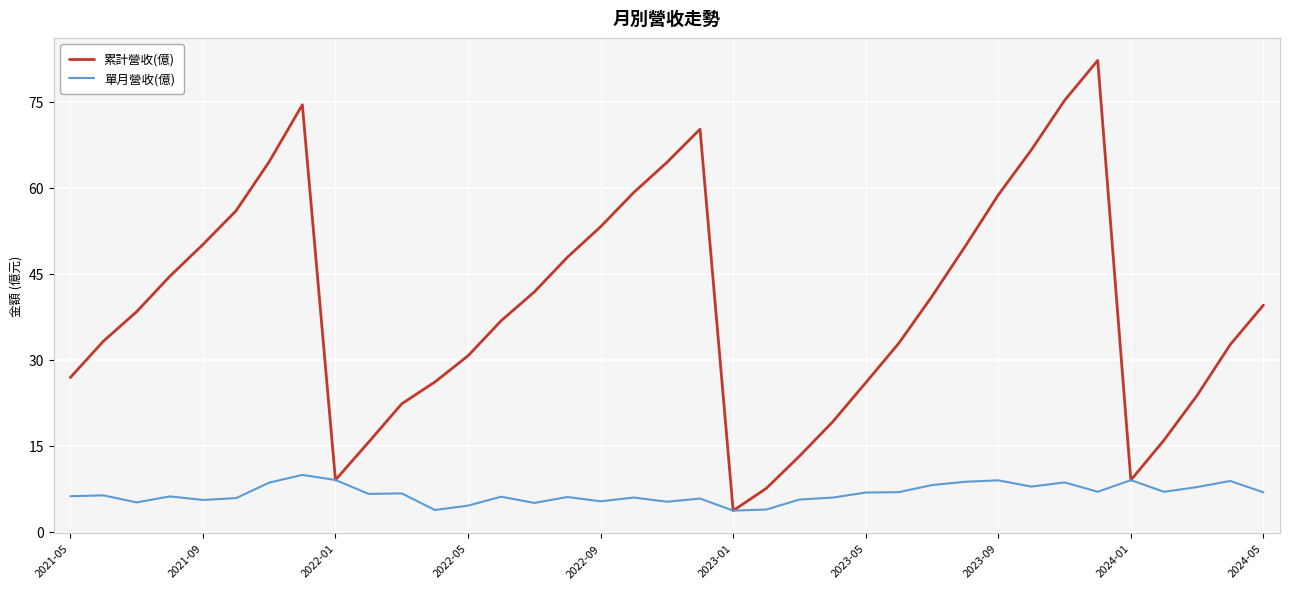

Which series has the largest total across all categories?

累計營收(億)